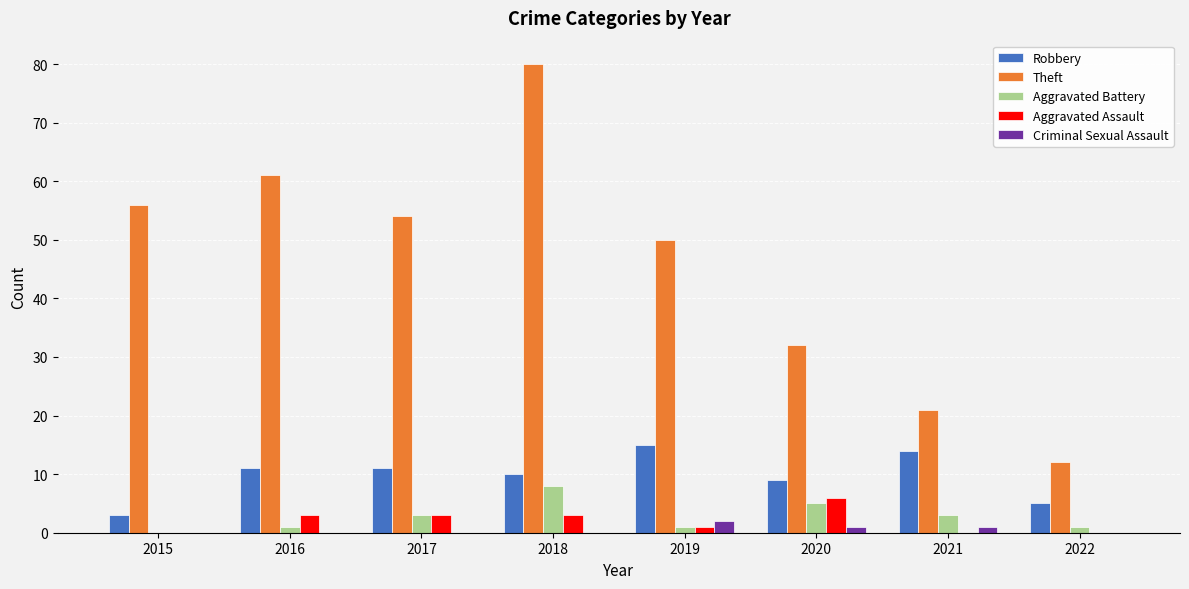

What is the total value across all series at 2022?

18